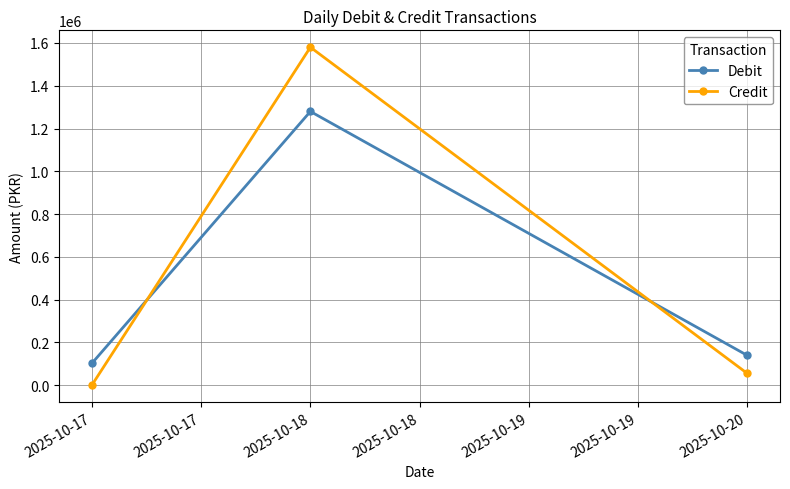

What is the difference between the maximum and second lowest values in the Debit series?

1140700